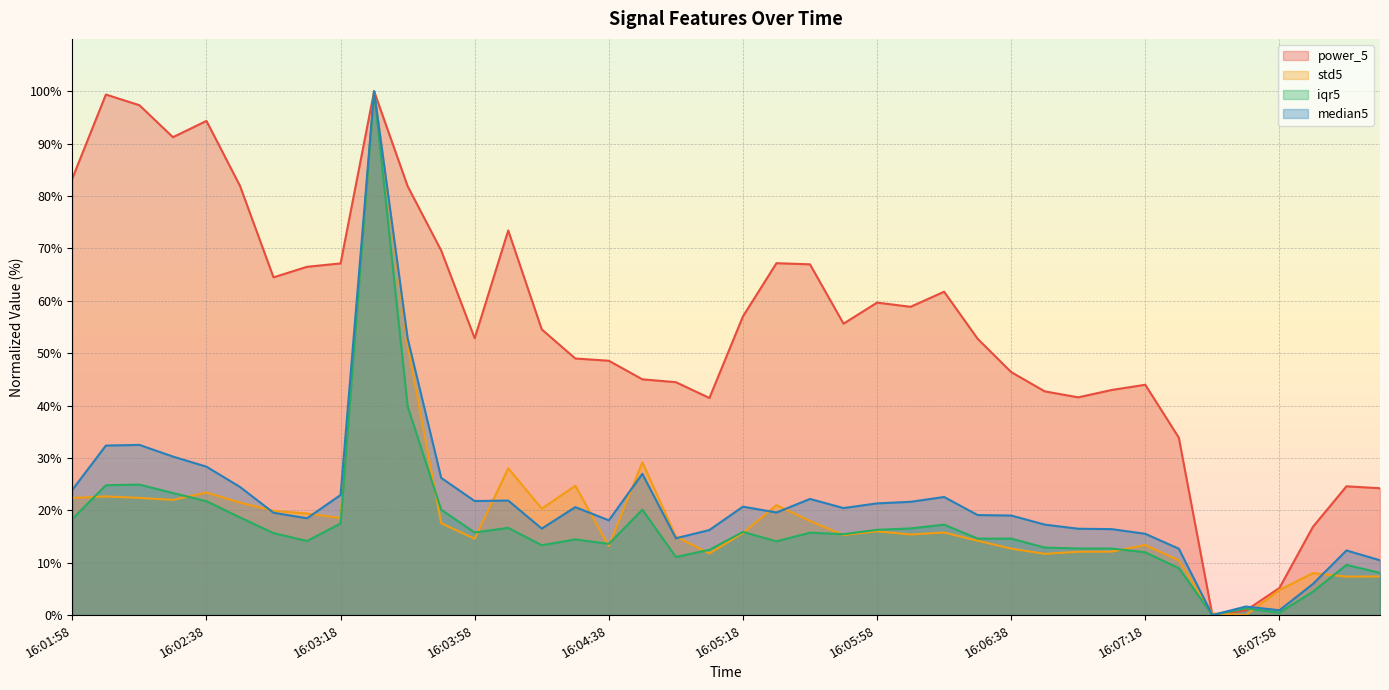

How many lines are shown in the chart?

4